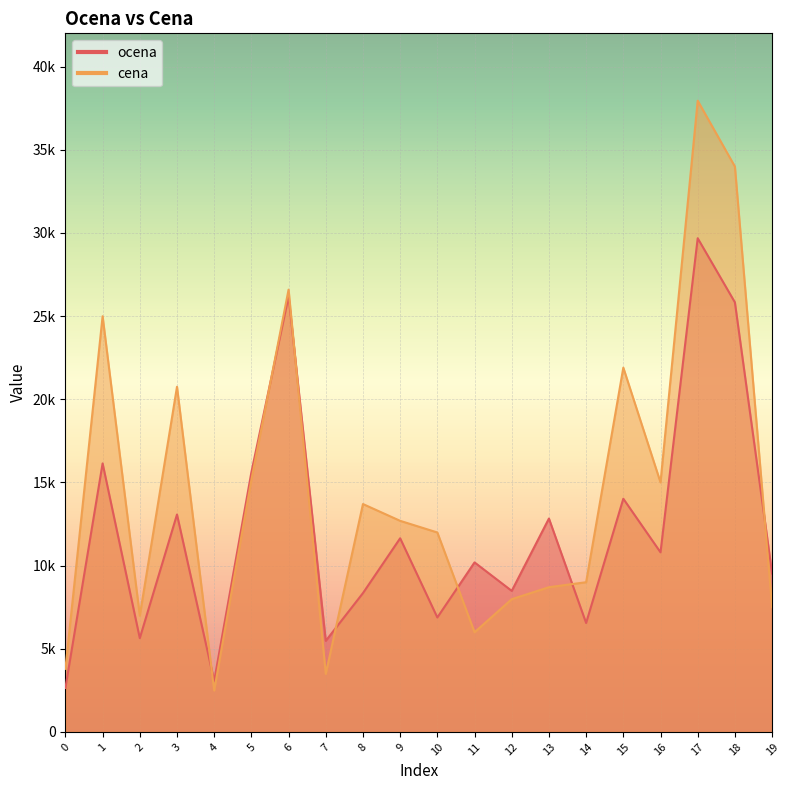

Which series has the largest total across all categories?

cena